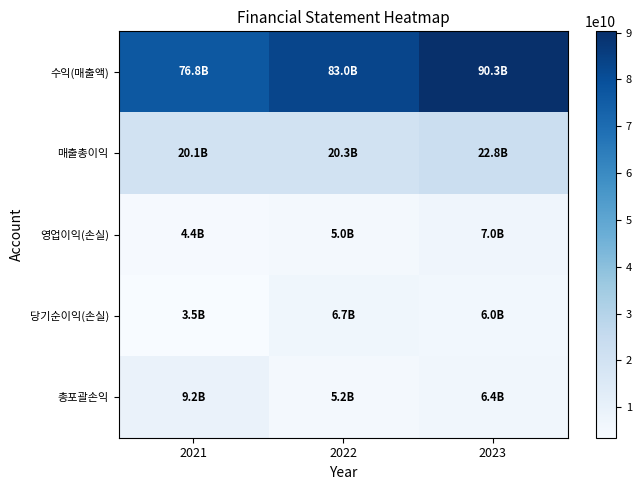

Which series has the largest range (max minus min)?

수익(매출액)